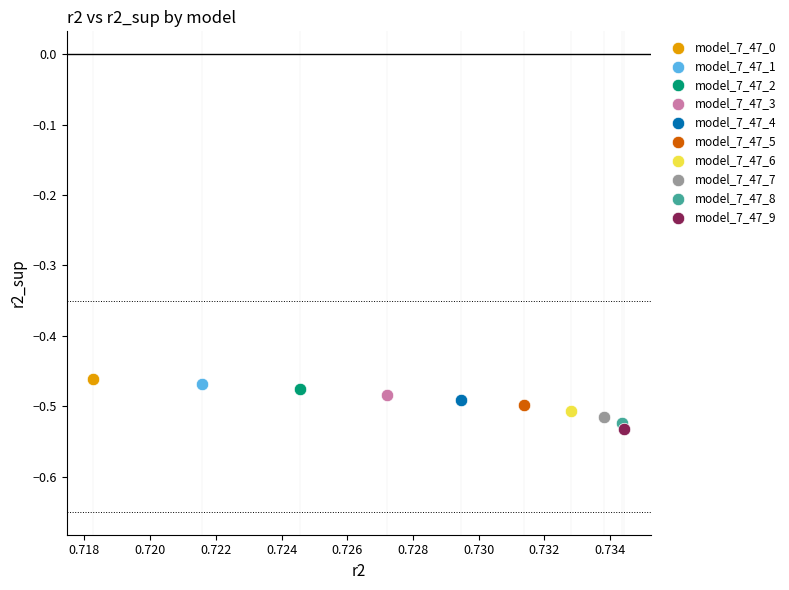

What are all the series names shown in the legend?

model_7_47_0, model_7_47_1, model_7_47_2, model_7_47_3, model_7_47_4, model_7_47_5, model_7_47_6, model_7_47_7, model_7_47_8, model_7_47_9